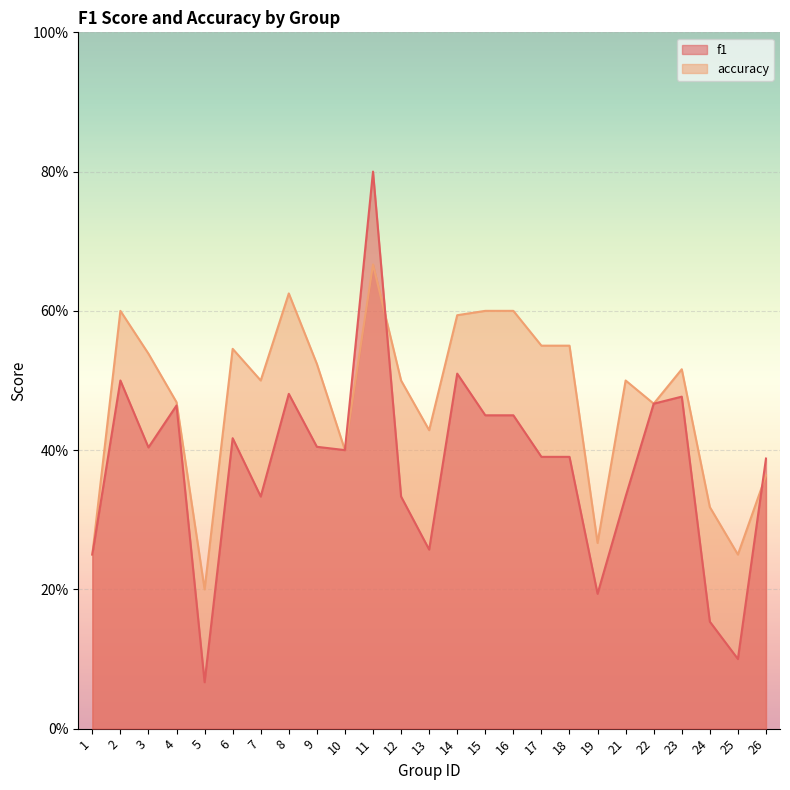

Where is the first local minimum for f1?

3